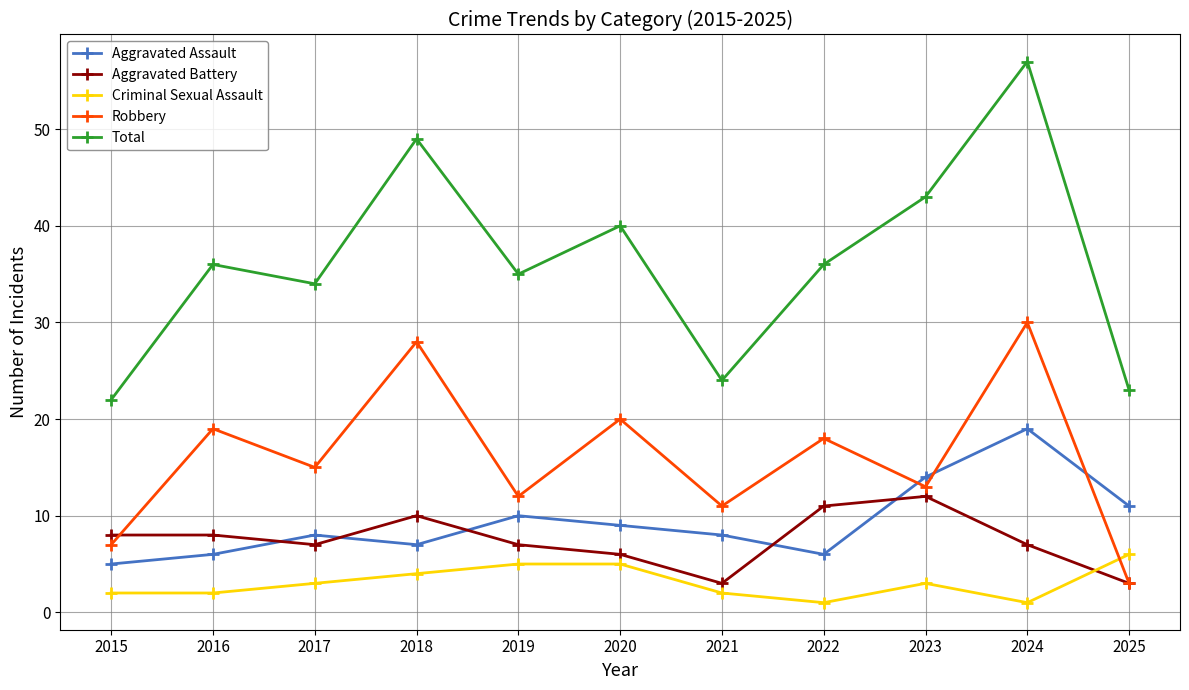

At which label is Robbery closest to 16?

2017